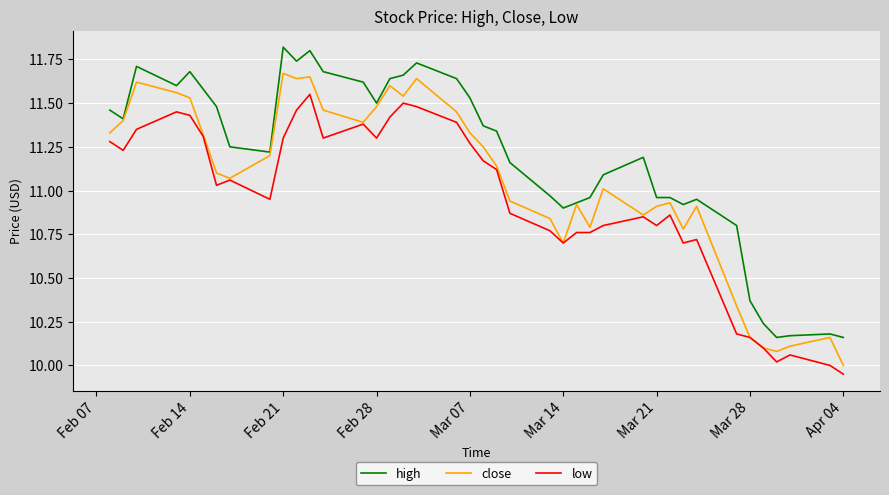

Rank the series by their maximum value, from highest to lowest.

high, close, low